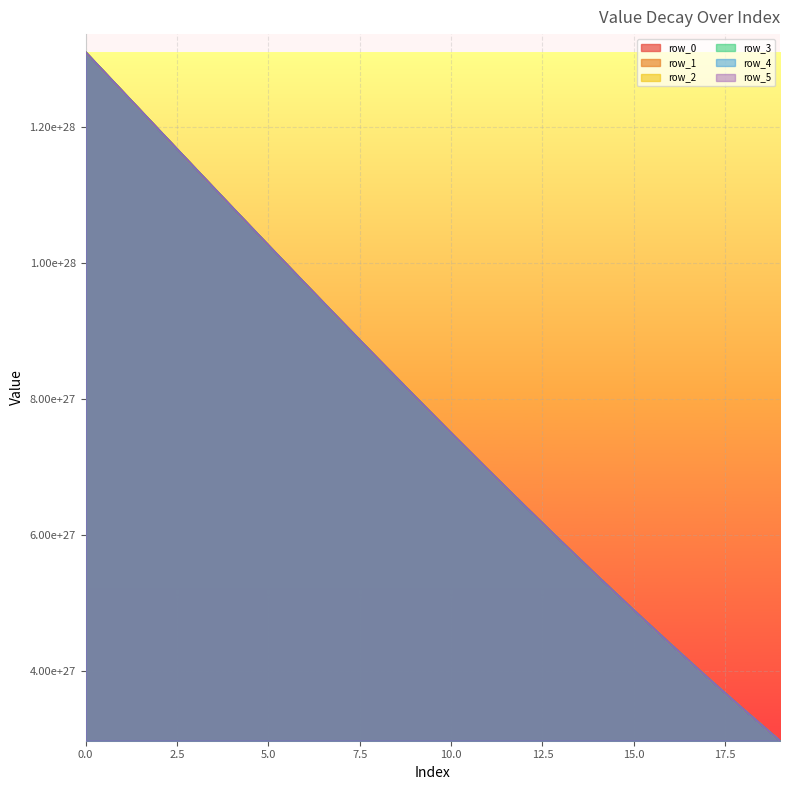

True or false: row_2 and row_3 cross at least once.

False